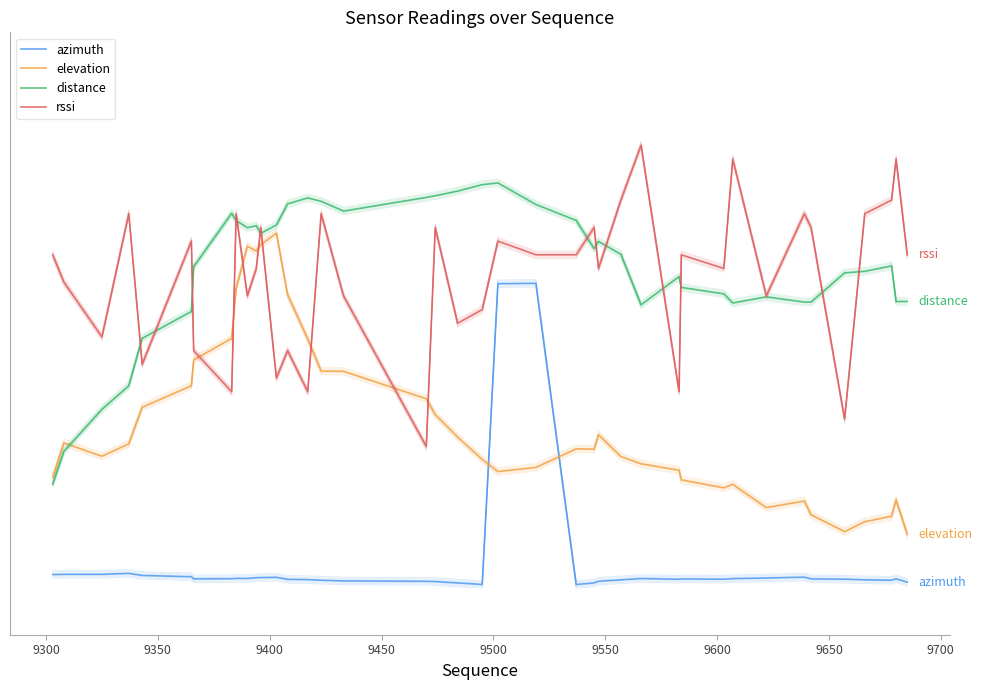

How many positive values does the azimuth series have?

39